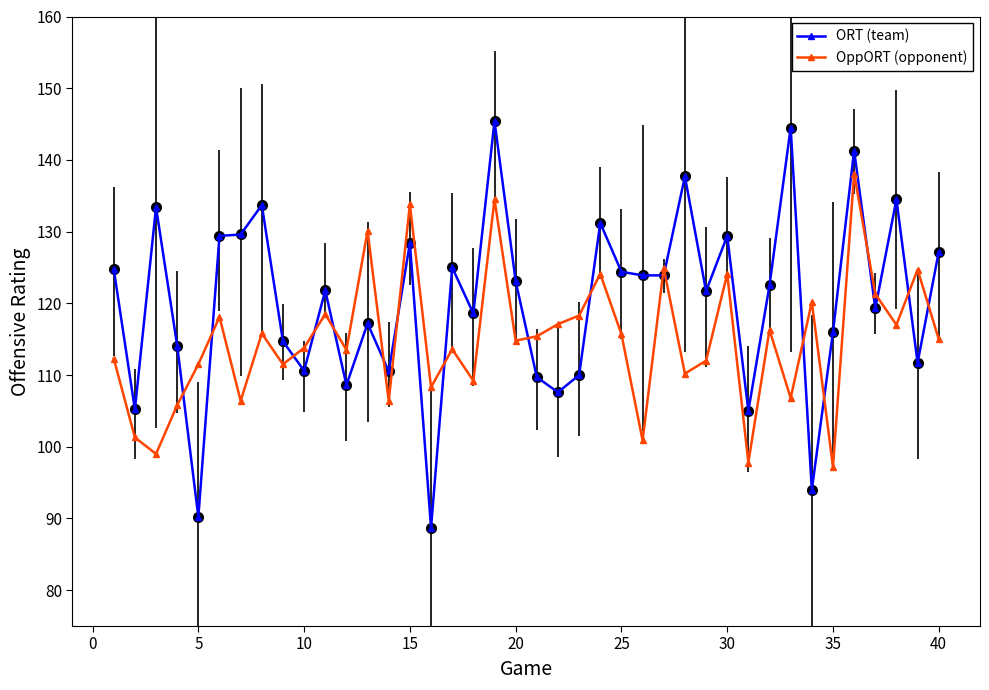

What is the value of the OppORT (opponent) point at the 10th from the left?

113.8